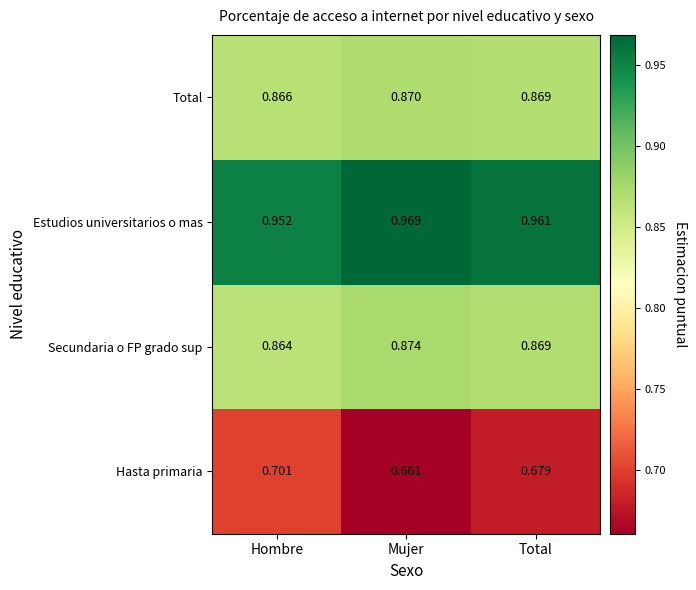

Count the number of categories in the chart.

3